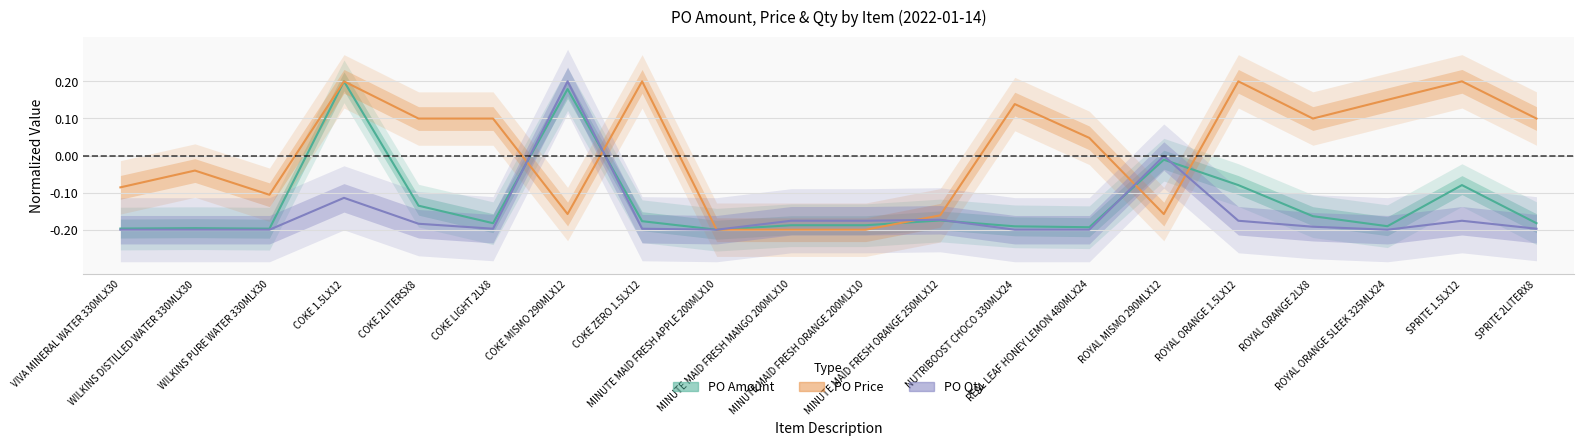

What are all the series names shown in the legend?

PO Amount, PO Price, PO Qty